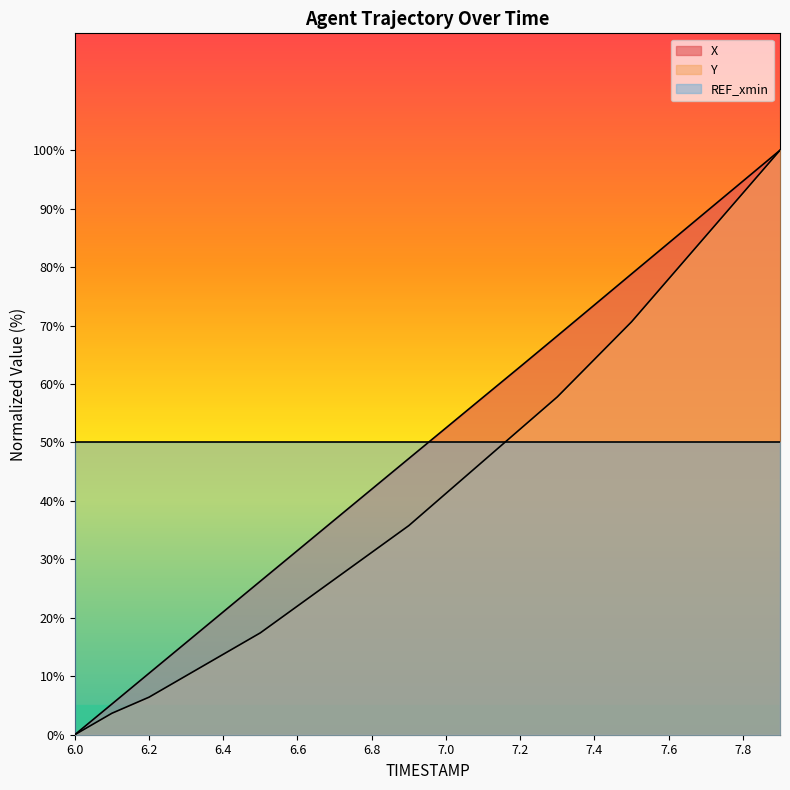

How many lines are shown in the chart?

2